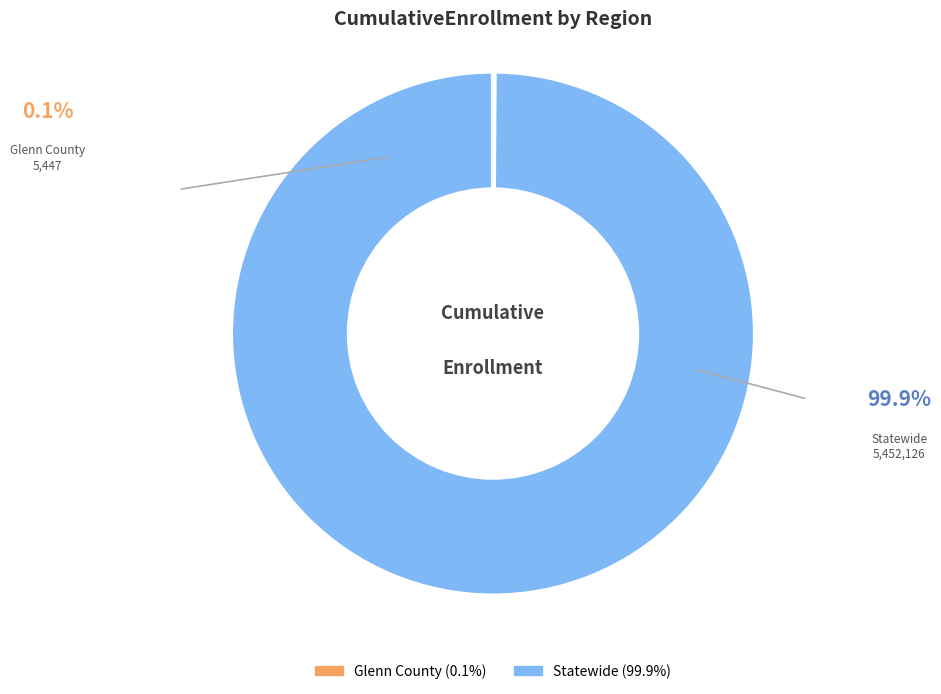

What is the largest slice in the pie chart?

Statewide